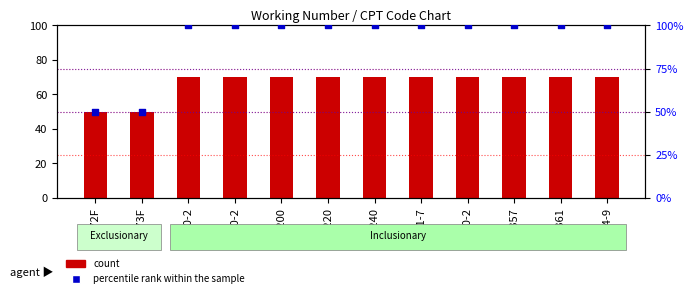

Which series has the largest Y range (max minus min)?

percentile rank within the sample